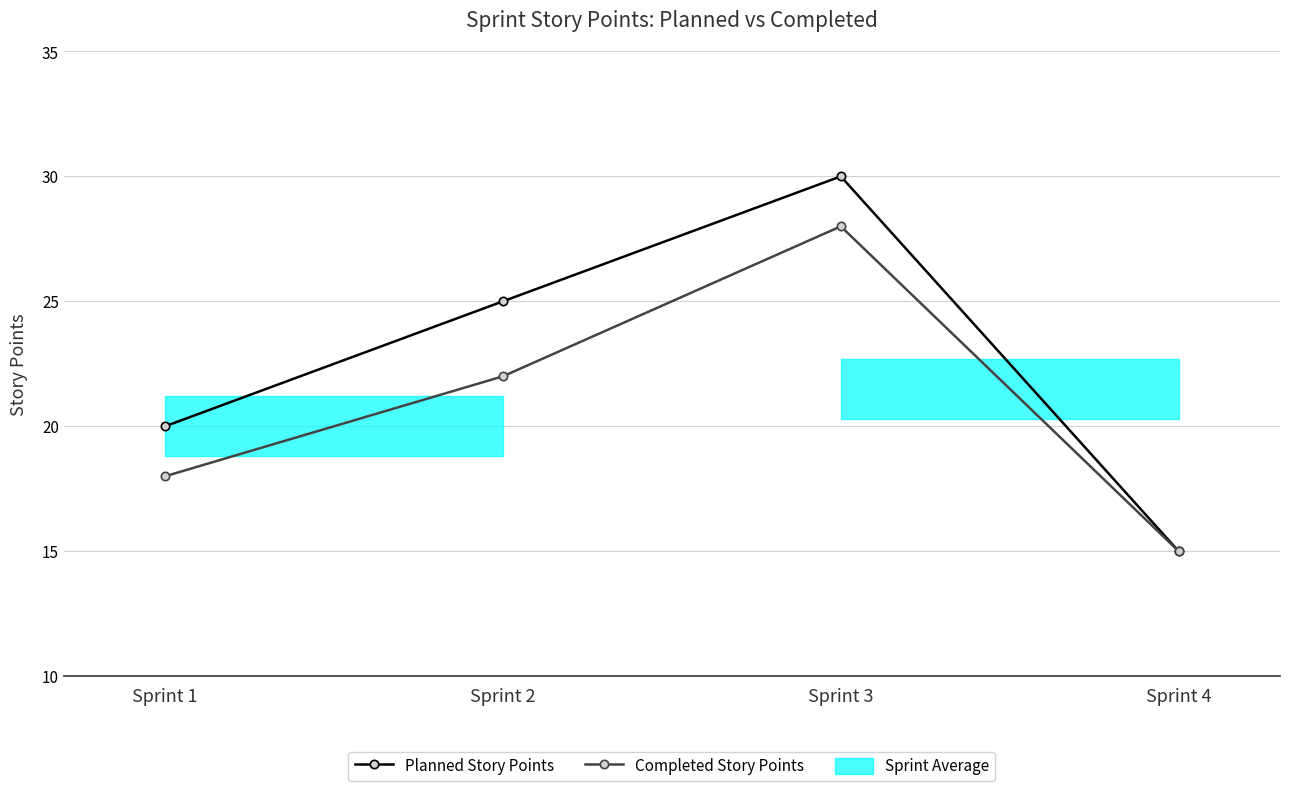

How many data points in Completed Story Points are less than 22?

2